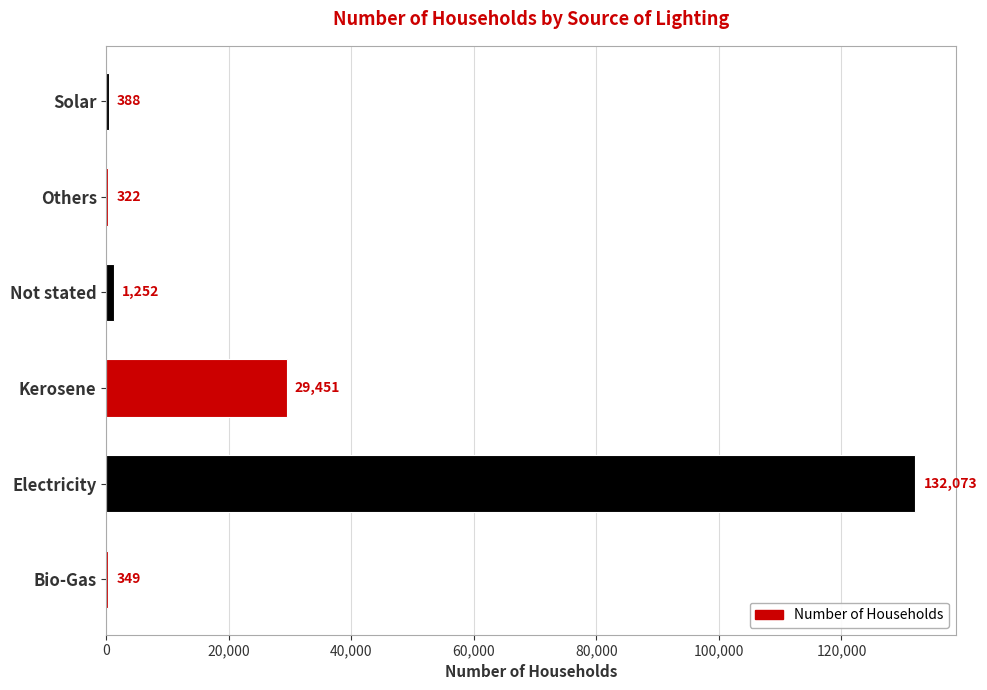

What is the change in value from Others to Solar?

+66